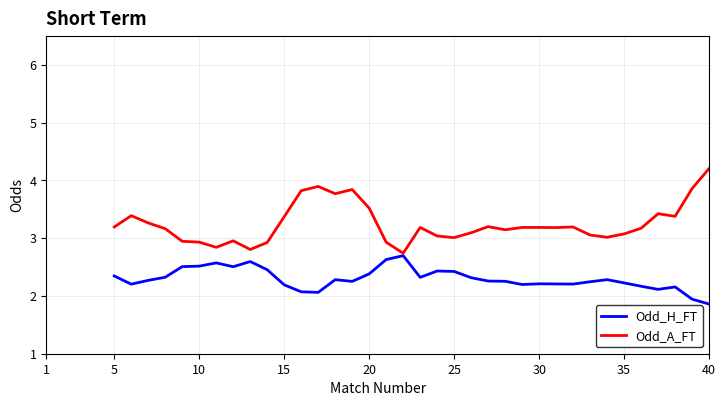

Rank the series by their maximum value, from lowest to highest.

Odd_H_FT, Odd_A_FT